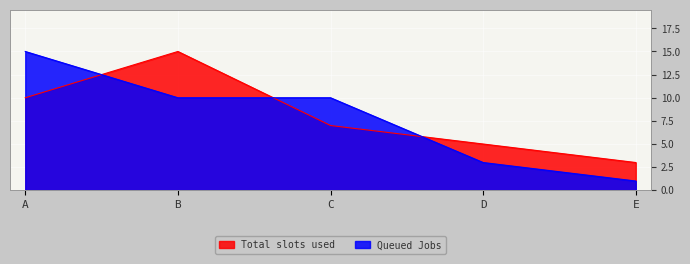

What is the difference between the 10 values at D and E?

2